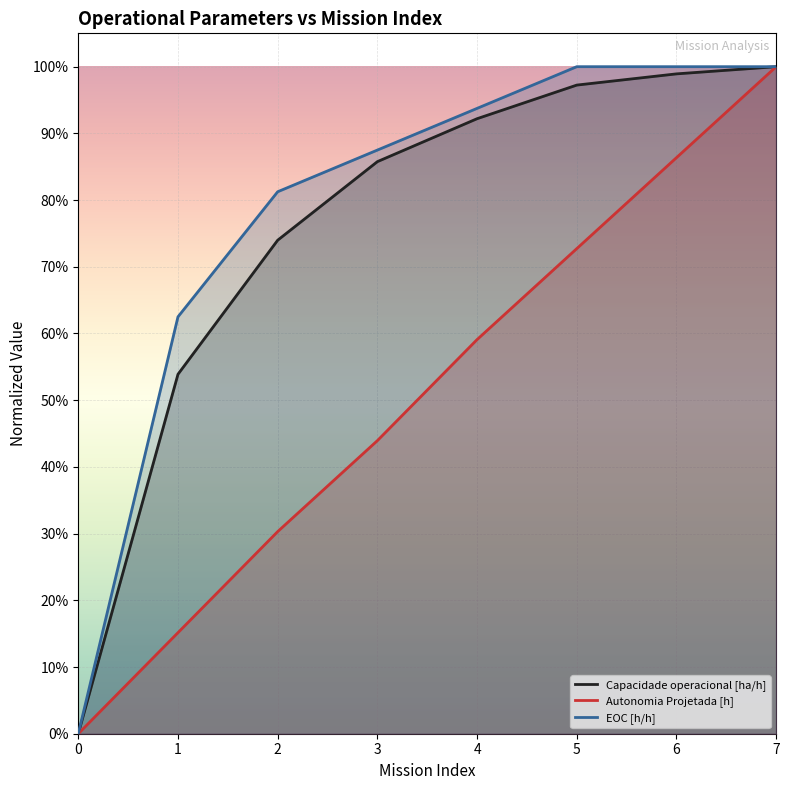

Reading right to left, what are all the values shown in this chart?

Capacidade operacional [ha/h]: 1.0	1.0	1.0	0.9	0.9	0.7	0.5	0.0
Autonomia Projetada [h]: 1.0	0.9	0.7	0.6	0.4	0.3	0.2	0.0
EOC [h/h]: 1.0	1.0	1.0	0.9	0.9	0.8	0.6	0.0